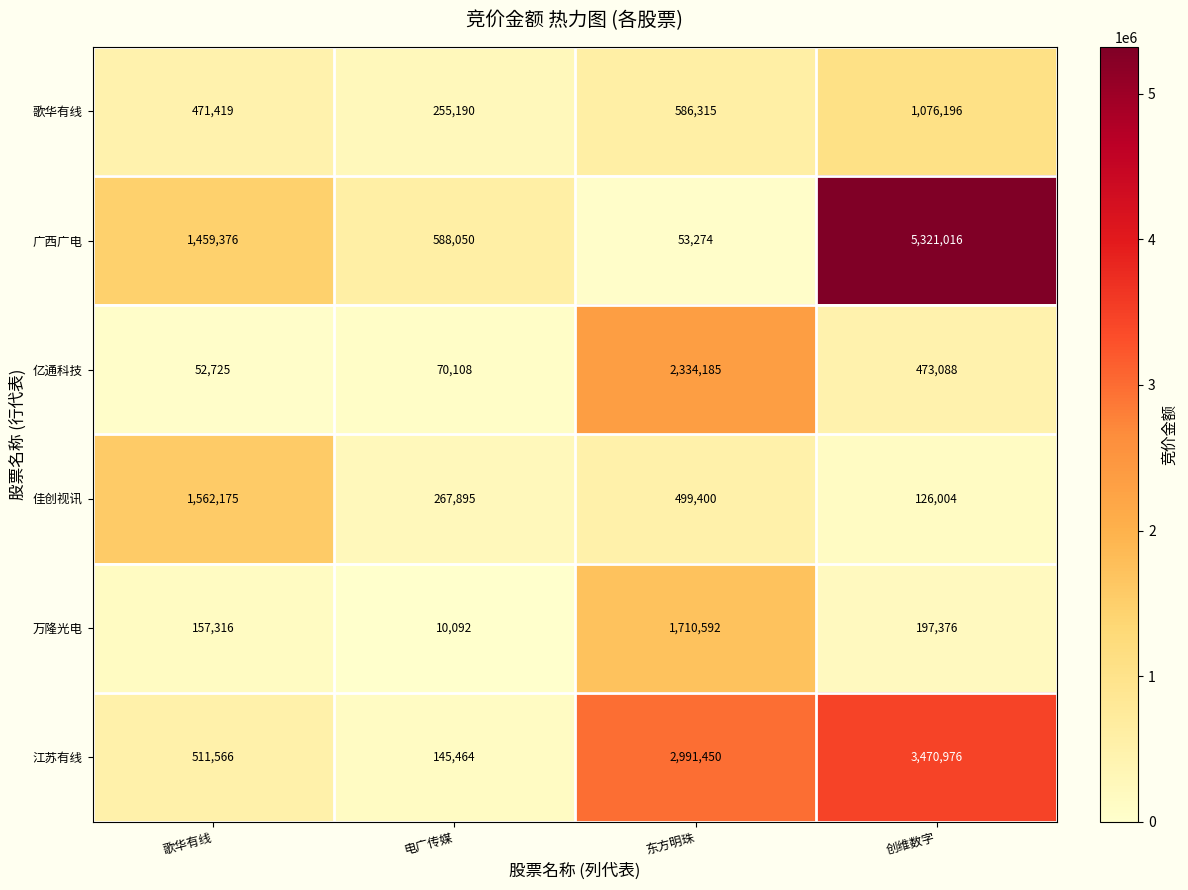

Rank the series at 东方明珠 from lowest to highest value.

广西广电, 佳创视讯, 歌华有线, 万隆光电, 亿通科技, 江苏有线